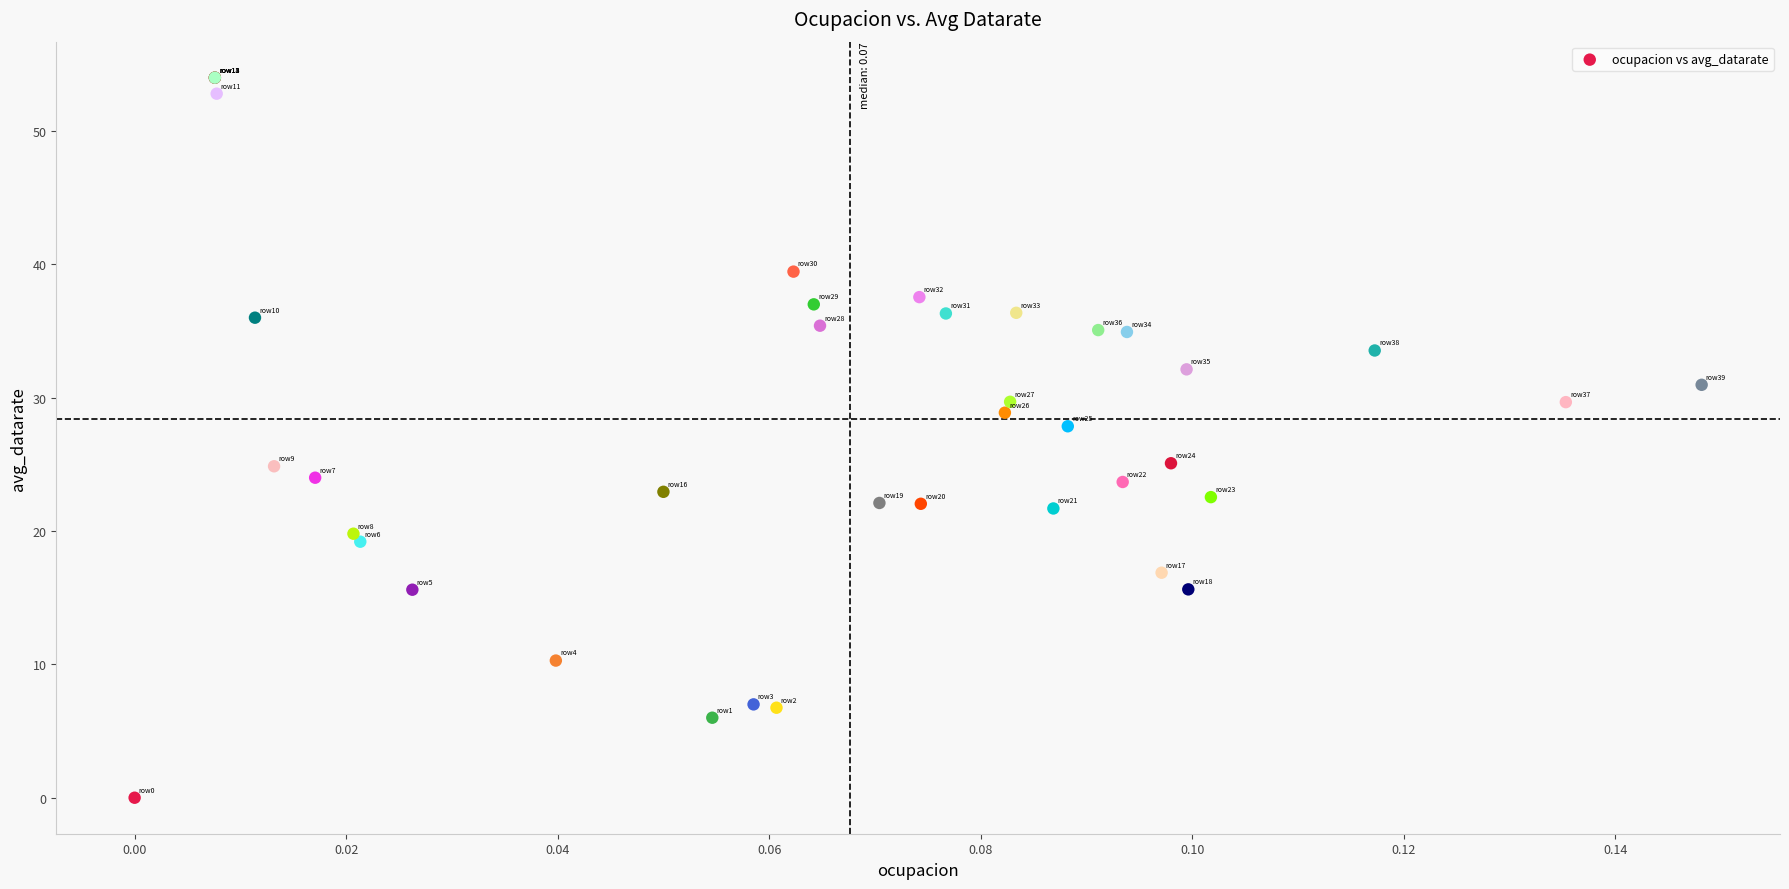

What Y value in the scatter plot is closest to 27?

27.9